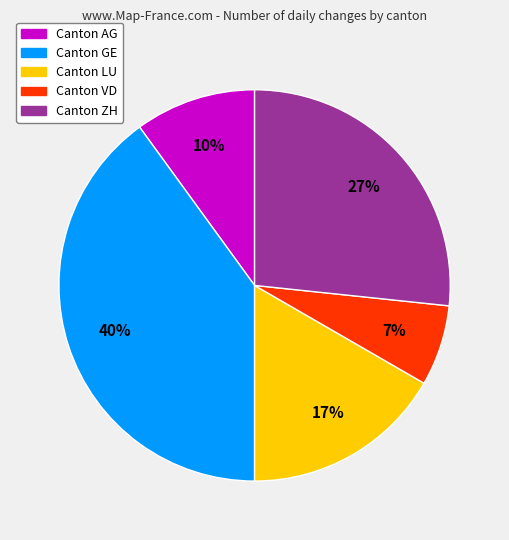

Is there any slice that represents more than half of the pie?

No